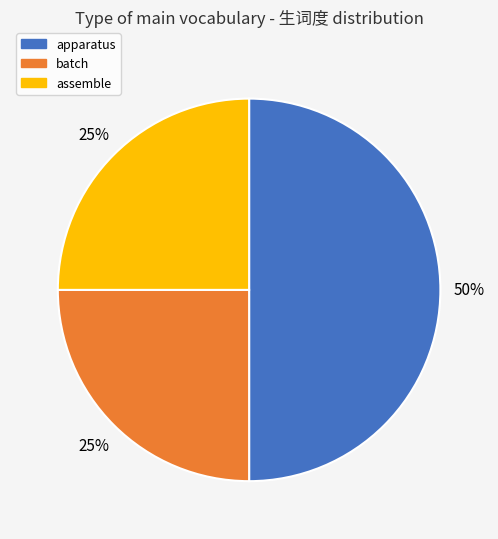

Count the number of slices in the pie.

3